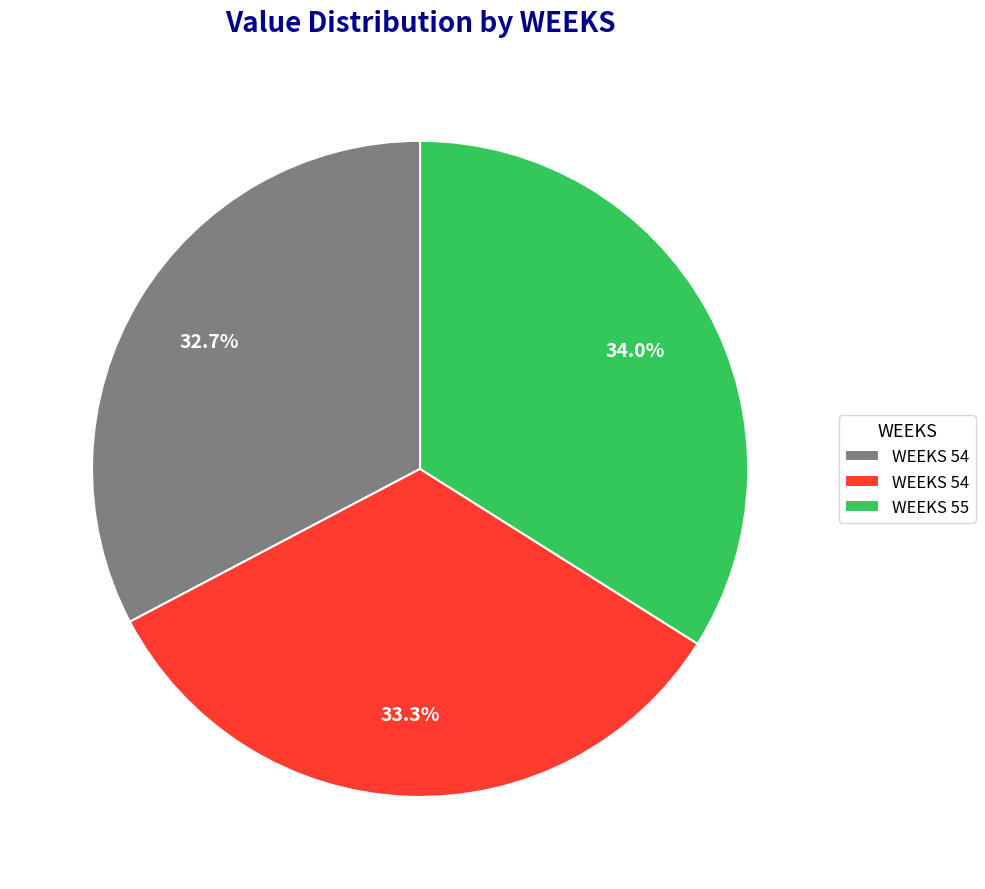

Is there any slice that represents more than half of the pie?

No